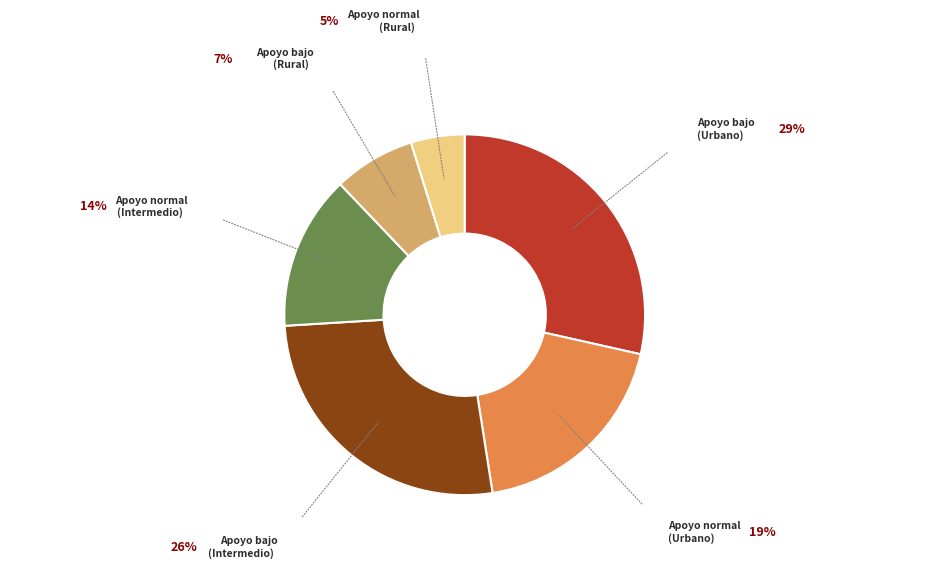

Does any single category account for the majority?

No